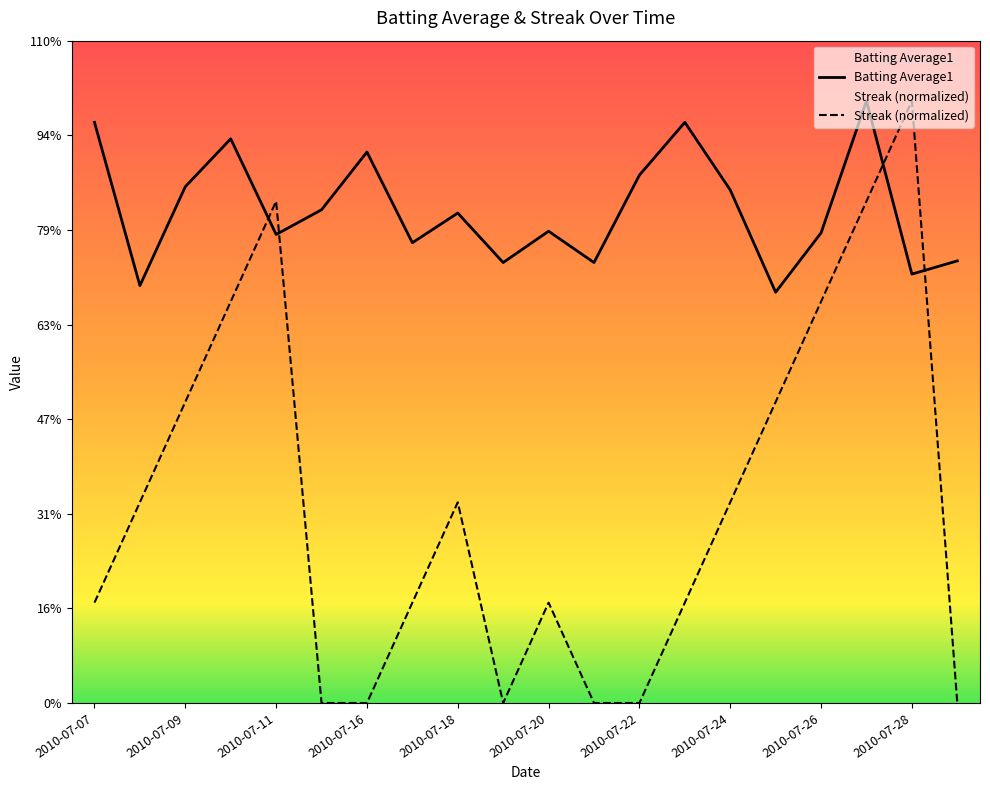

What is the difference between the highest and lowest values at 2010-07-23?

0.3